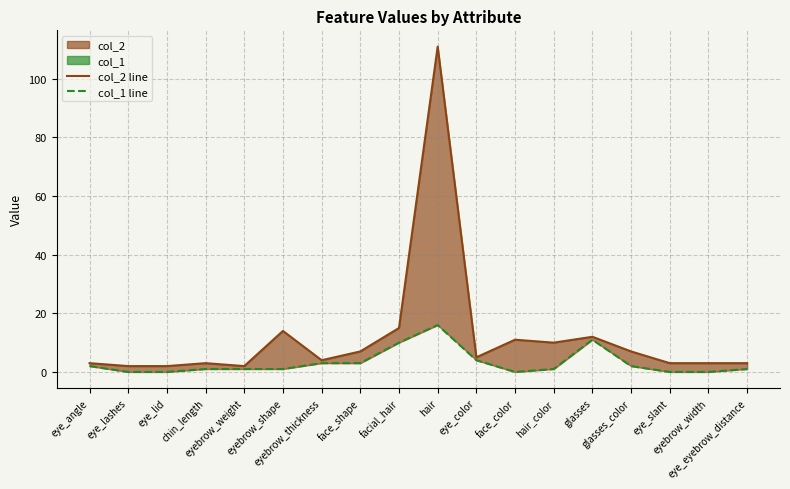

What is the difference between the maximum and second lowest values in the col_2 line series?

109